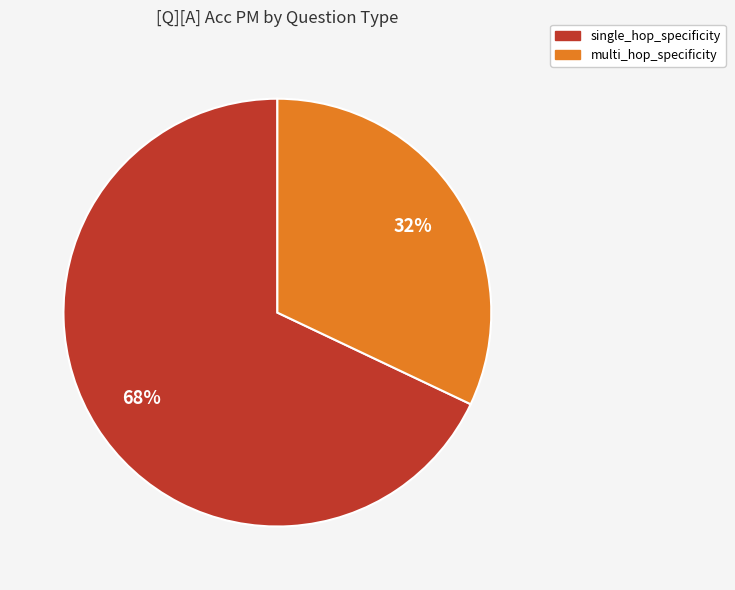

Is there any slice that represents more than half of the pie?

Yes